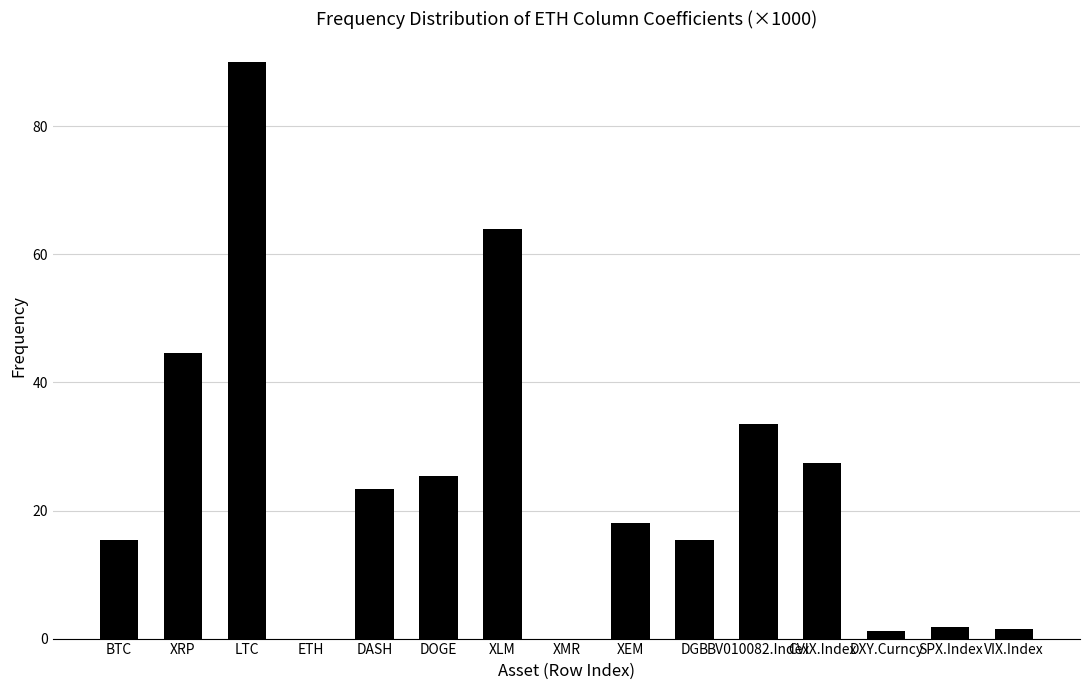

What is the greatest value displayed?

90.1